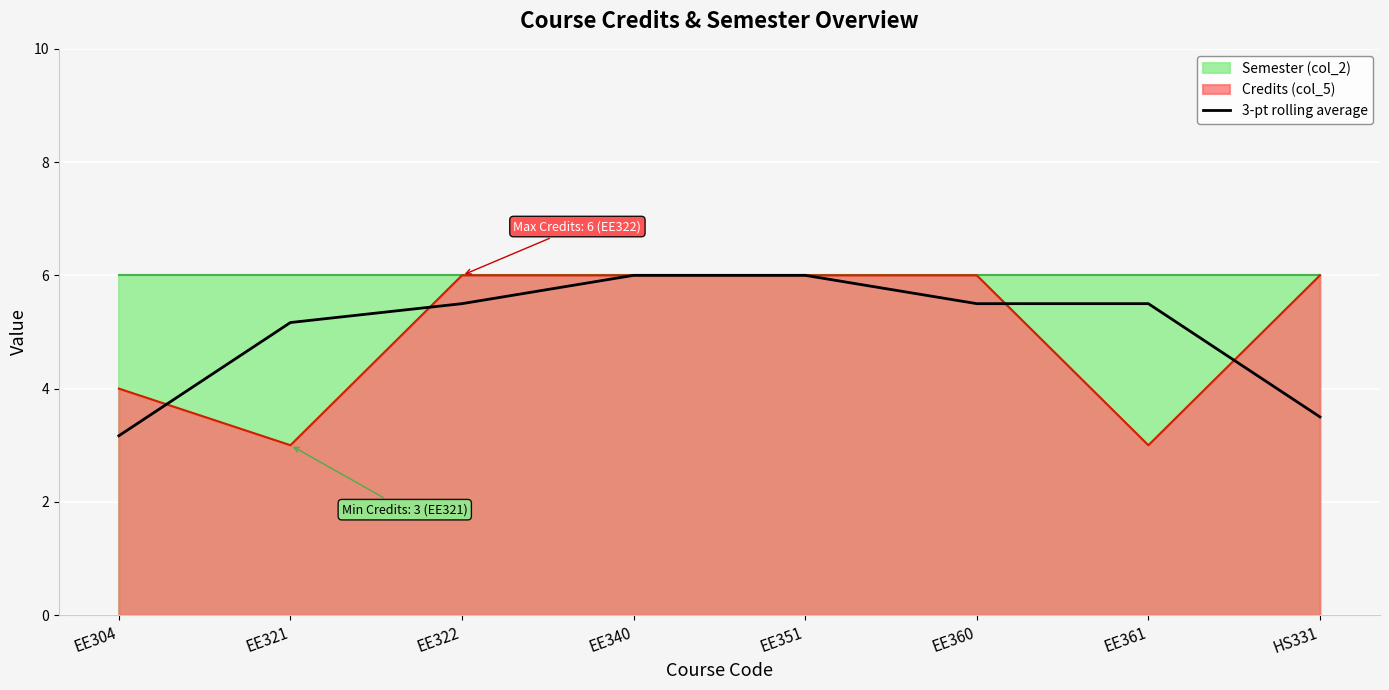

What is the value of the 7th point from the left?

5.5